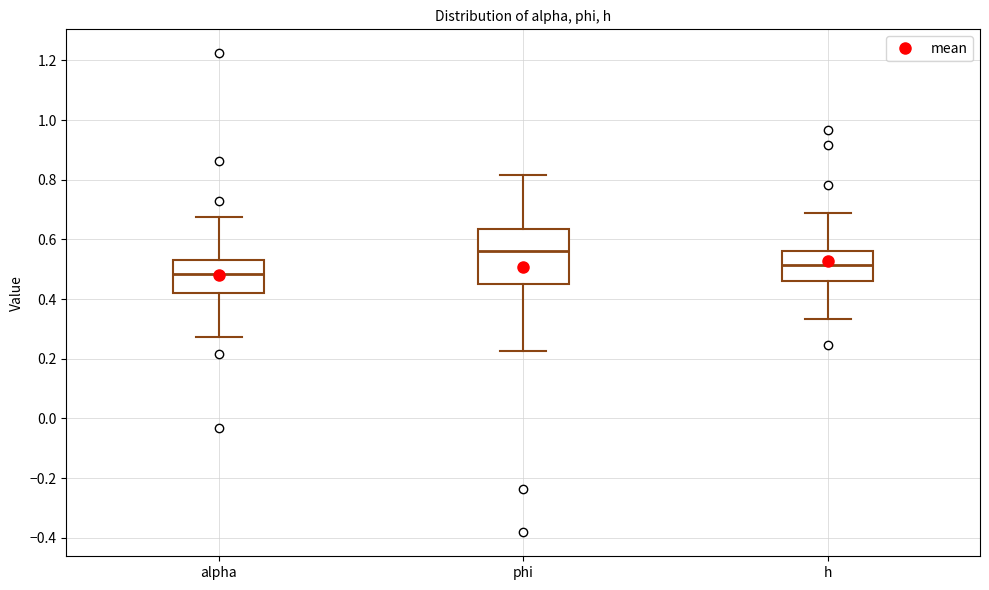

Reading left to right, read every box against the y-axis: the position of its median line, the range the box covers, and the ends of its whiskers. The values are not printed on the chart, so give them approximately, as read against the axis.

alpha: median 0.48, box 0.42 to 0.52, whiskers 0.28 to 0.68
phi: median 0.56, box 0.46 to 0.64, whiskers 0.22 to 0.82
h: median 0.52, box 0.46 to 0.56, whiskers 0.34 to 0.68